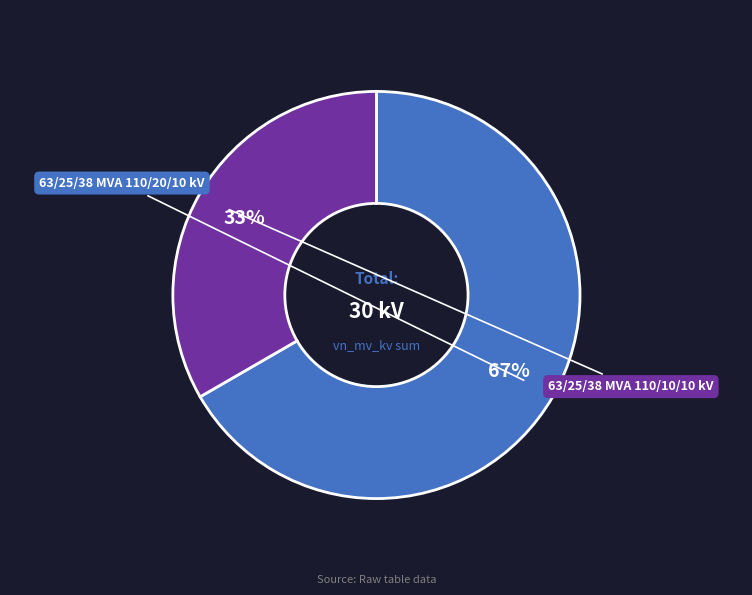

What percentage is the 63/25/38 MVA 110/20/10 kV slice, to the nearest percent?

67%